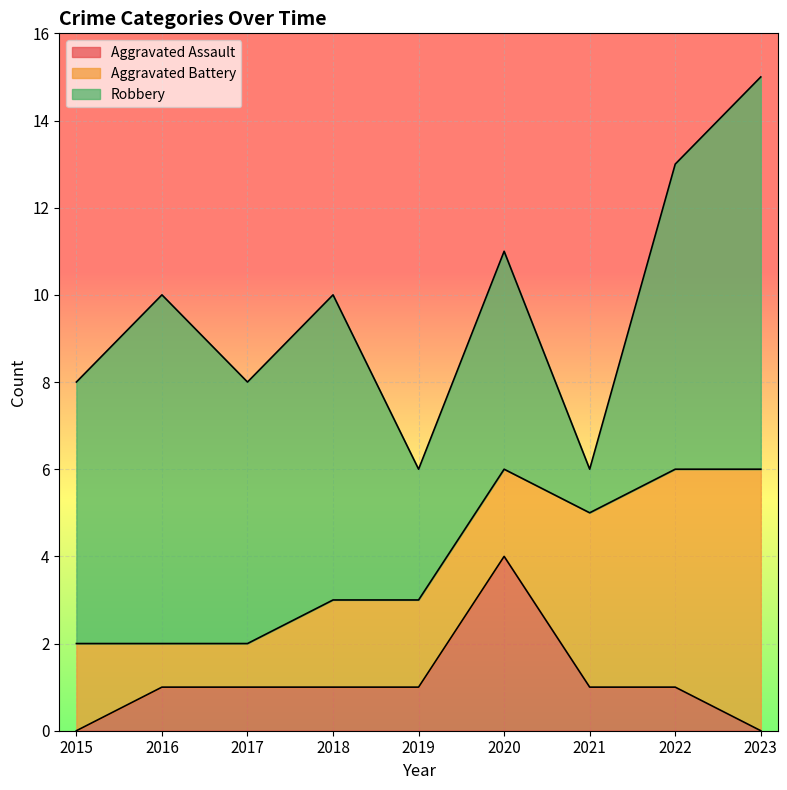

Which series has the largest total across all categories?

Robbery